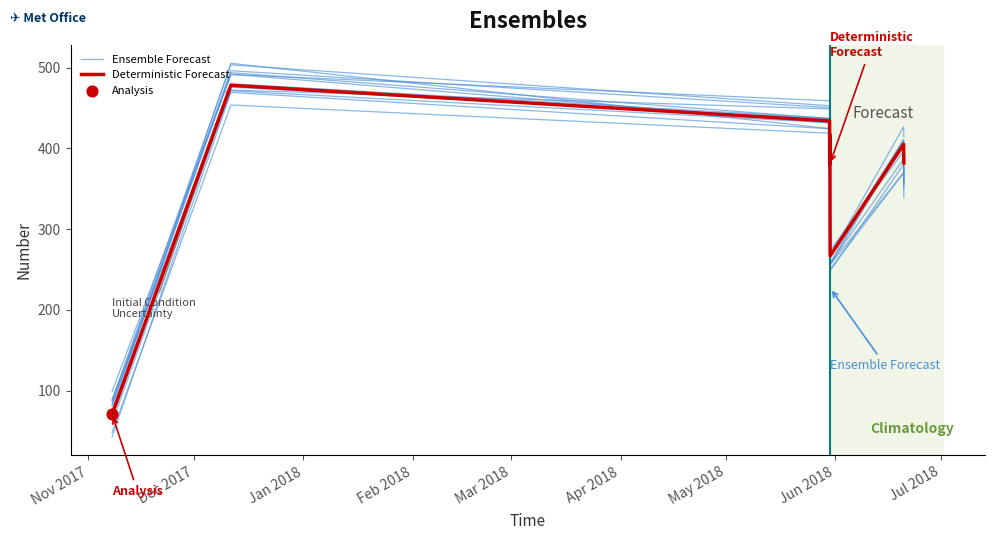

What is the total value across all series at Jan 2018?

852.7